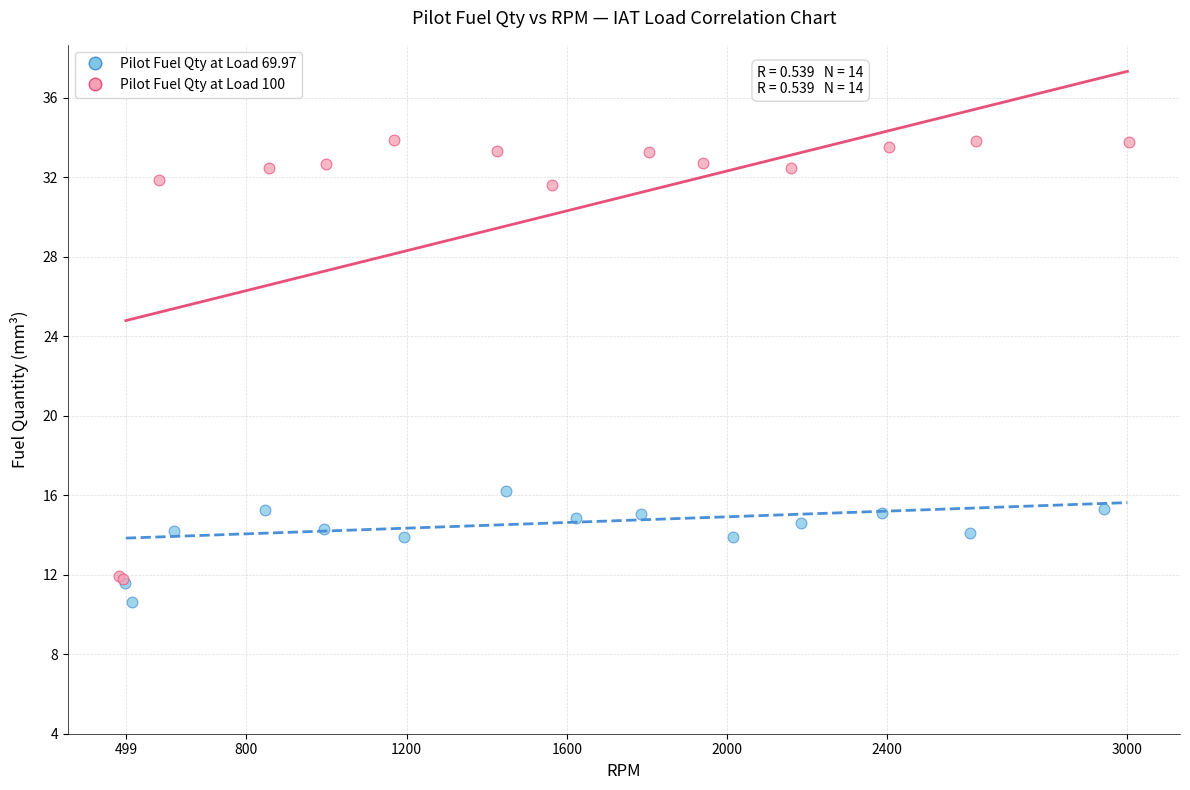

Which series has the largest Y range (max minus min)?

Pilot Fuel Qty at Load 100